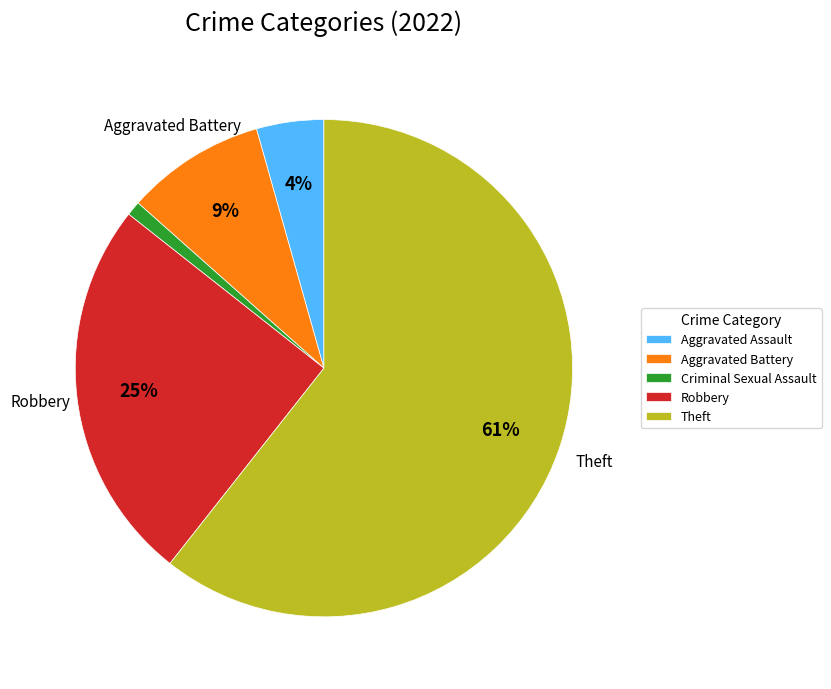

Between Aggravated Assault and Aggravated Battery, which is larger?

Aggravated Battery